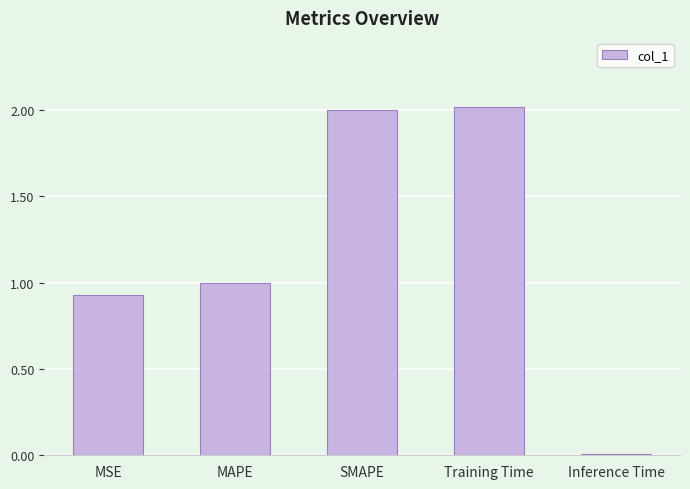

Are the bars horizontal?

No